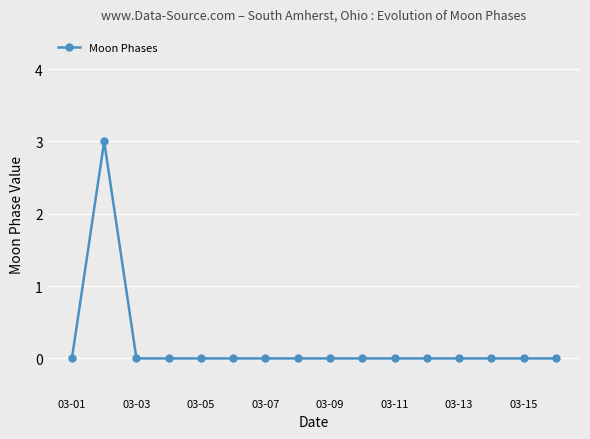

What is the sum of all values?

3